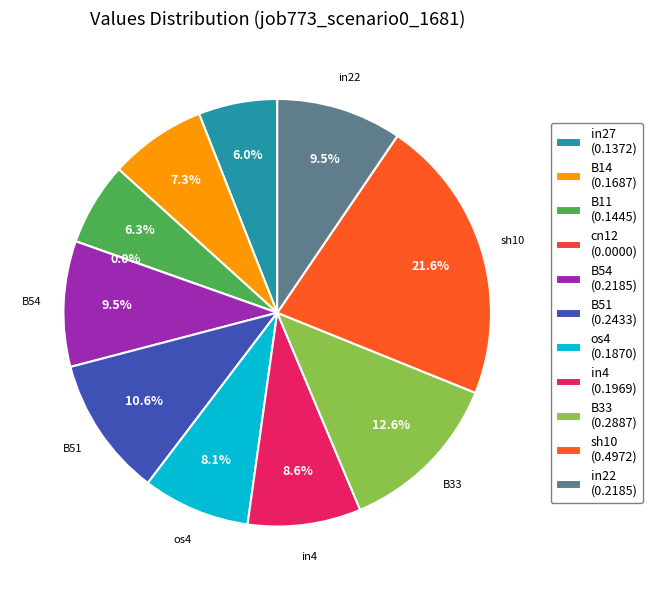

Between B51 and in22, which is larger?

B51